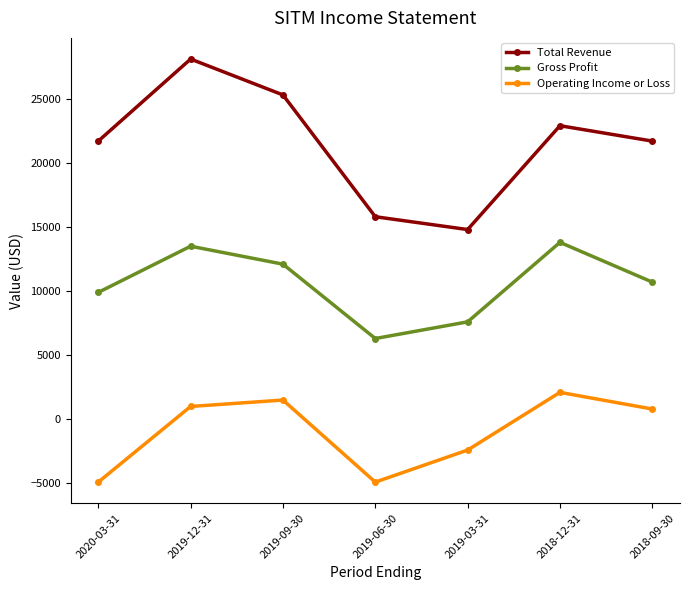

Reading right to left, transcribe all the data shown in this chart.

Total Revenue: 21700	22900	14800	15800	25300	28100	21700
Gross Profit: 10700	13800	7600	6300	12100	13500	9900
Operating Income or Loss: 800	2100	-2400	-4900	1500	1000	-4900